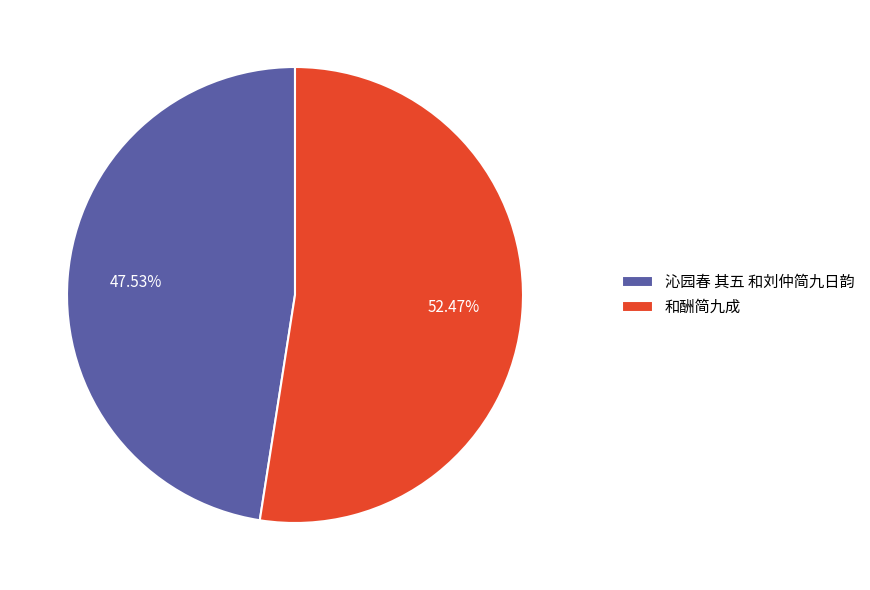

To the nearest percent, what is the difference between the 沁园春 其五 和刘仲简九日韵 and 和酬简九成 slice percentages?

5%